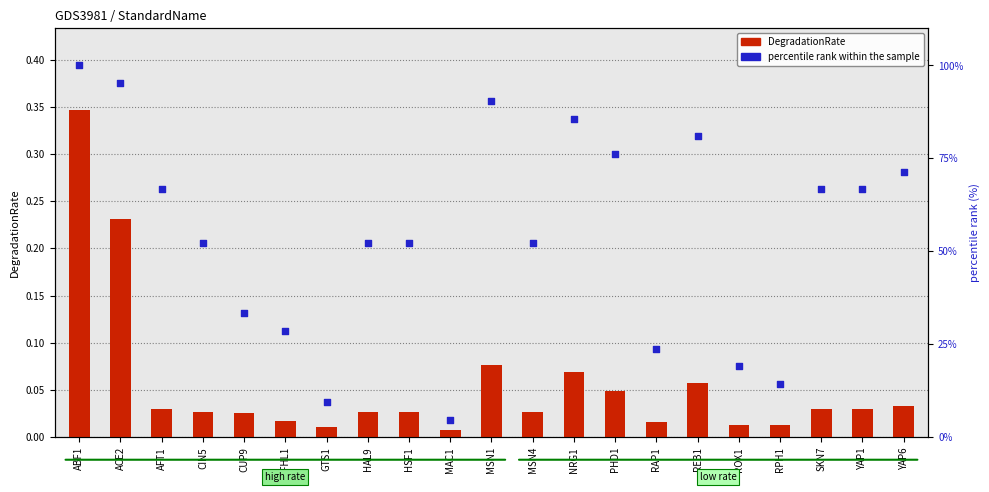

What is the total value across all series at REB1?

81.0